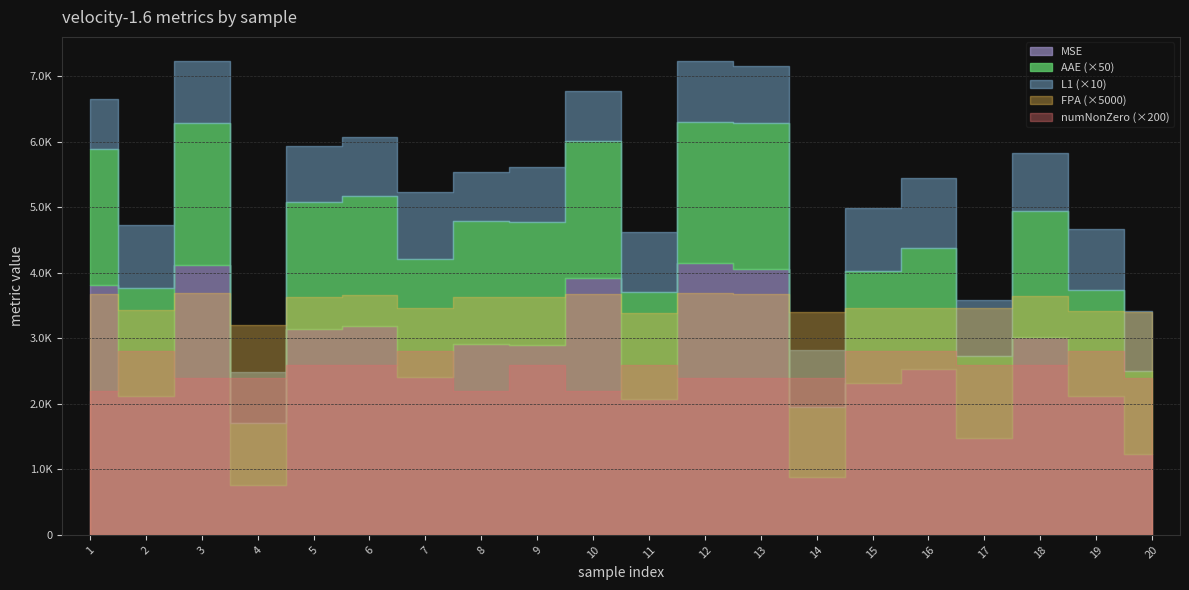

Rank the series at 7 from highest to lowest value.

MSE, L1, AAE, numOfnonZero, FPA